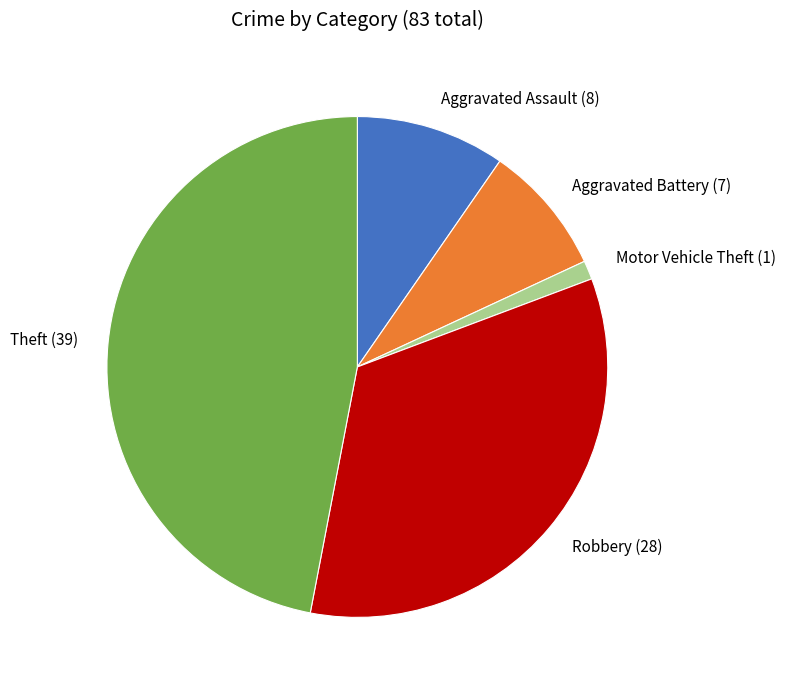

Which slice is the smallest?

Motor Vehicle Theft